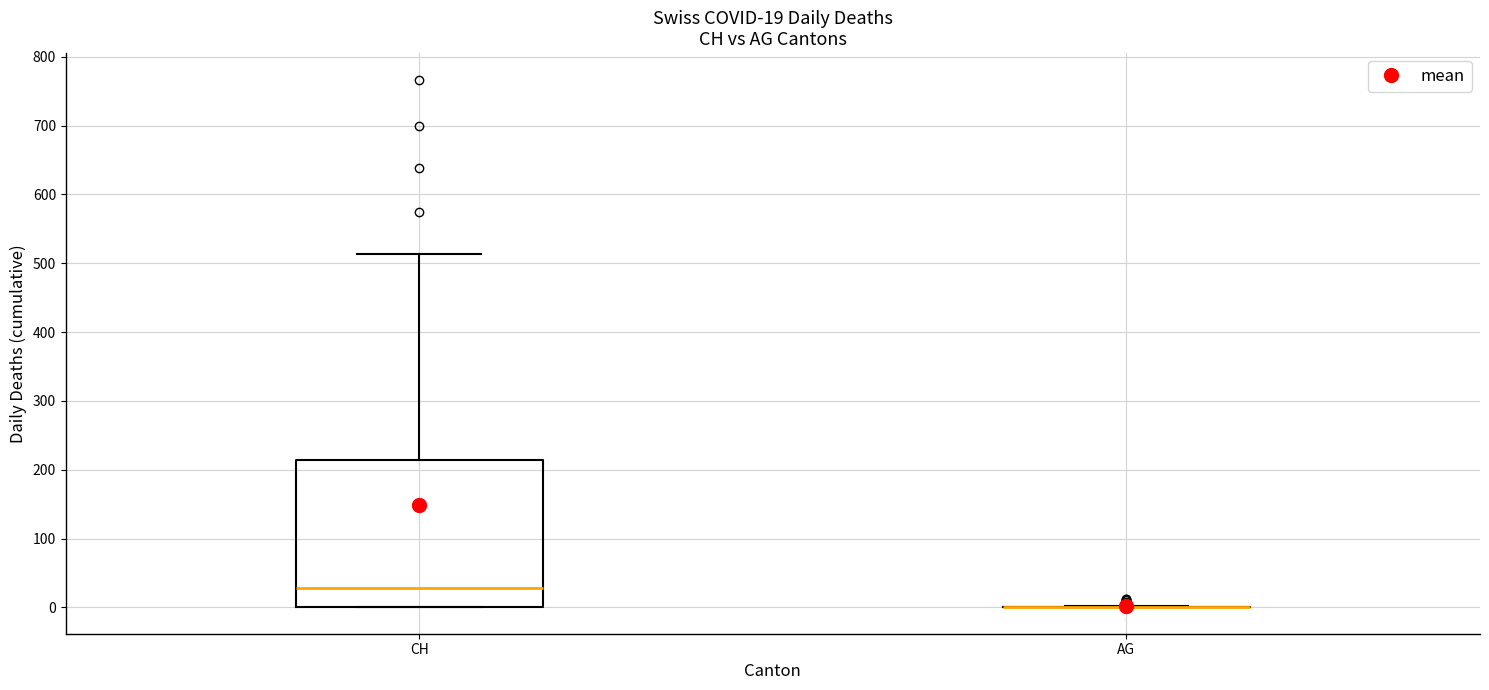

Comparing the boxes themselves (not the whiskers), which one is the tallest?

CH